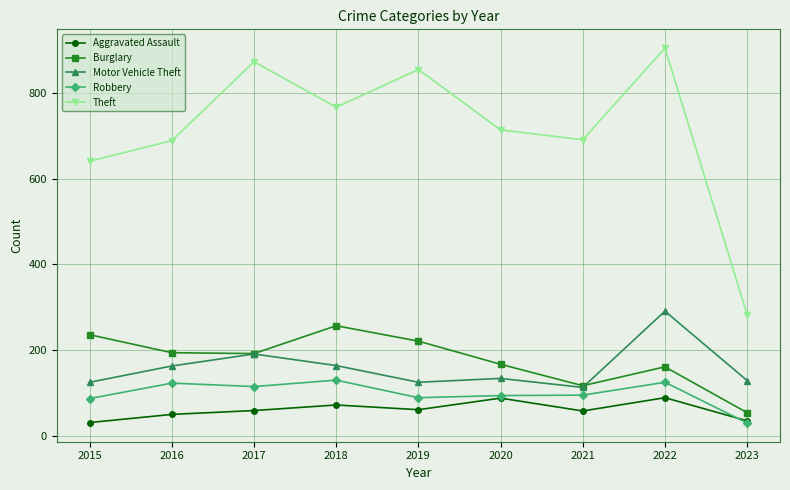

What is the value of the Robbery point at the 9th from the left?

30